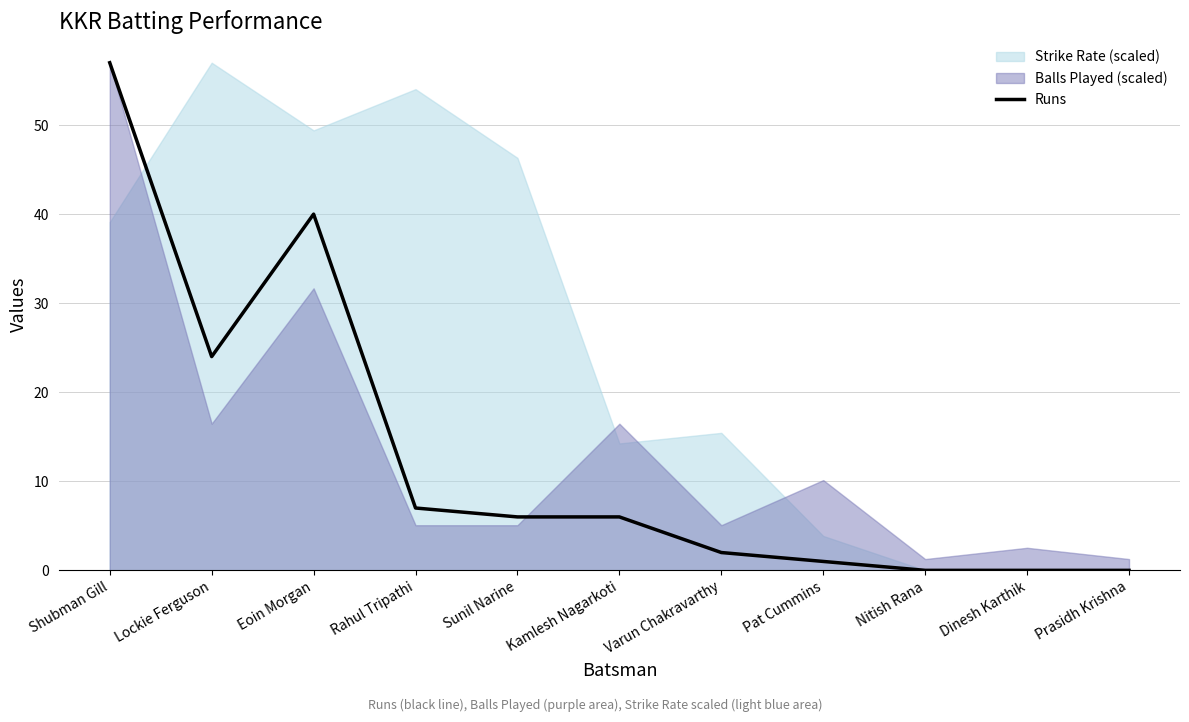

True or false: the data shows 1 at Pat Cummins.

False